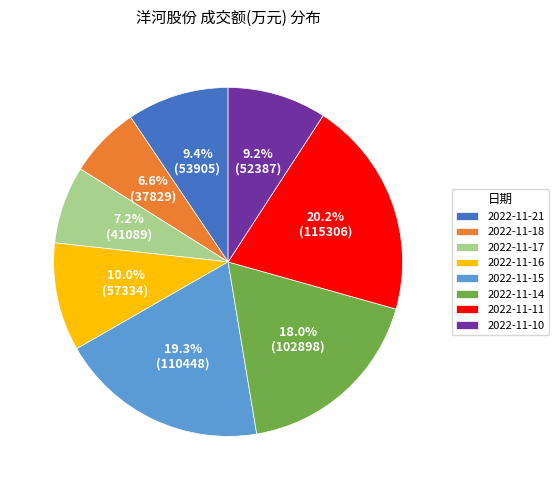

To the nearest percent, what is the combined percentage of 2022-11-21 and 2022-11-18?

16%